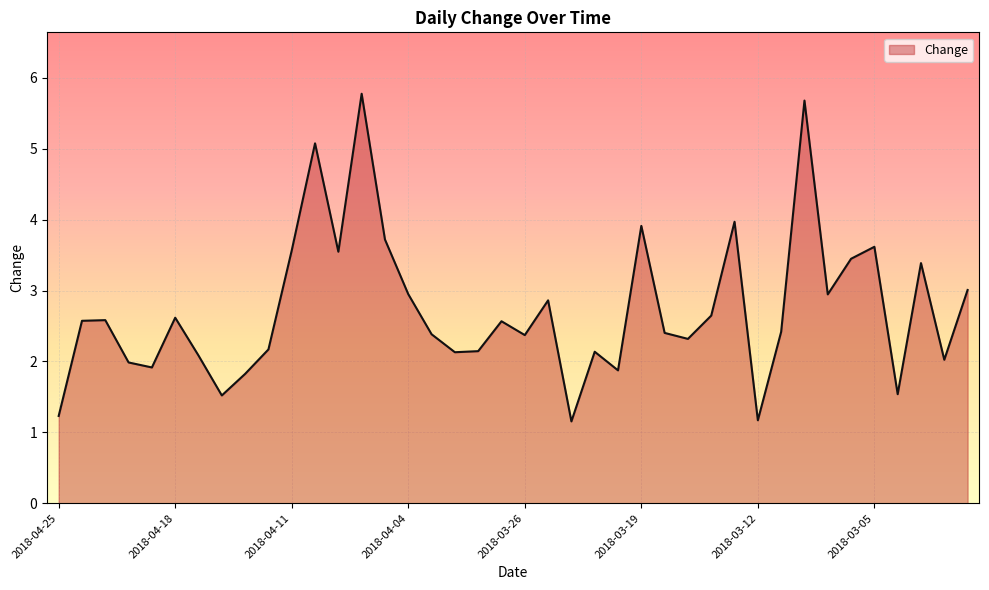

What is the greatest value displayed?

5.8